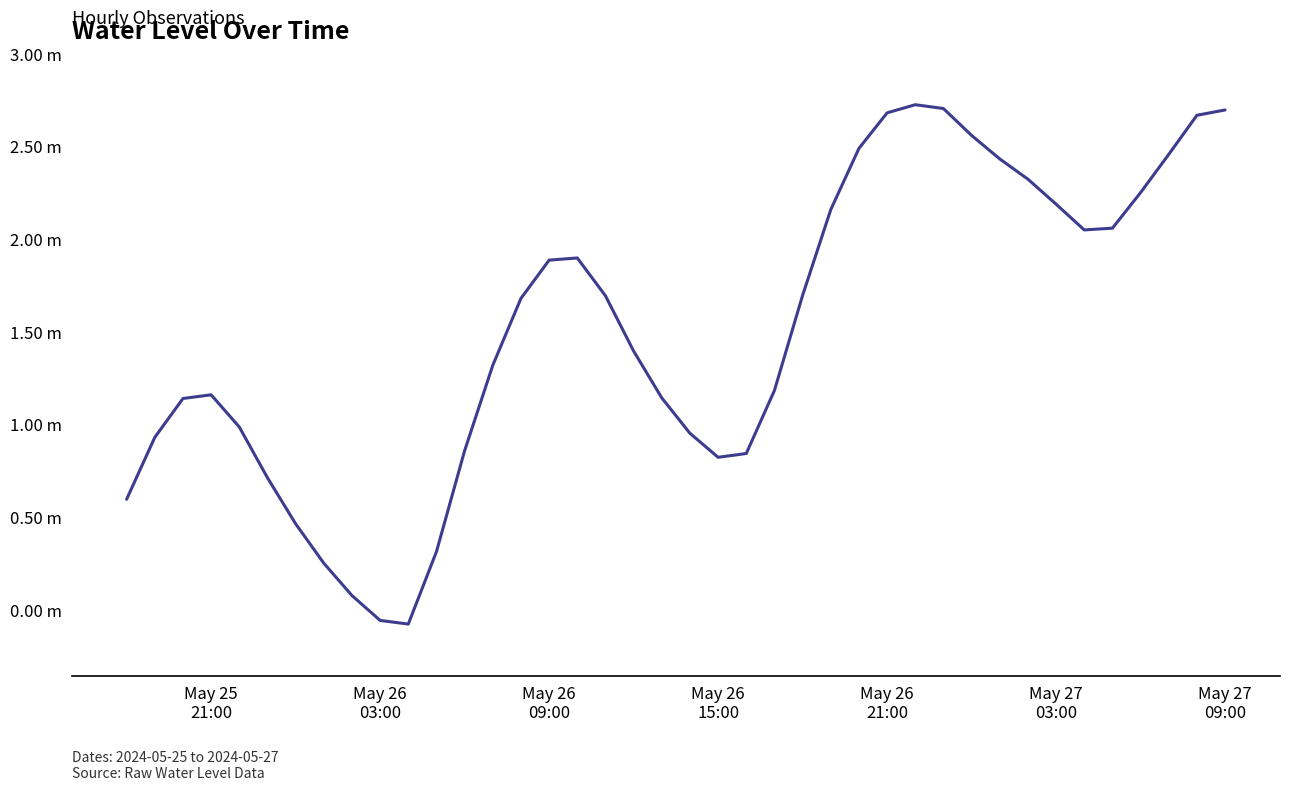

Reading left to right, list all the values displayed in this chart.

0.6	0.9	1.1	1.2	1.0	0.7	0.5	0.3	0.1	-0.1	-0.1	0.3	0.9	1.3	1.7	1.9	1.9	1.7	1.4	1.1	1.0	0.8	0.8	1.2	1.7	2.2	2.5	2.7	2.7	2.7	2.6	2.4	2.3	2.2	2.1	2.1	2.3	2.5	2.7	2.7